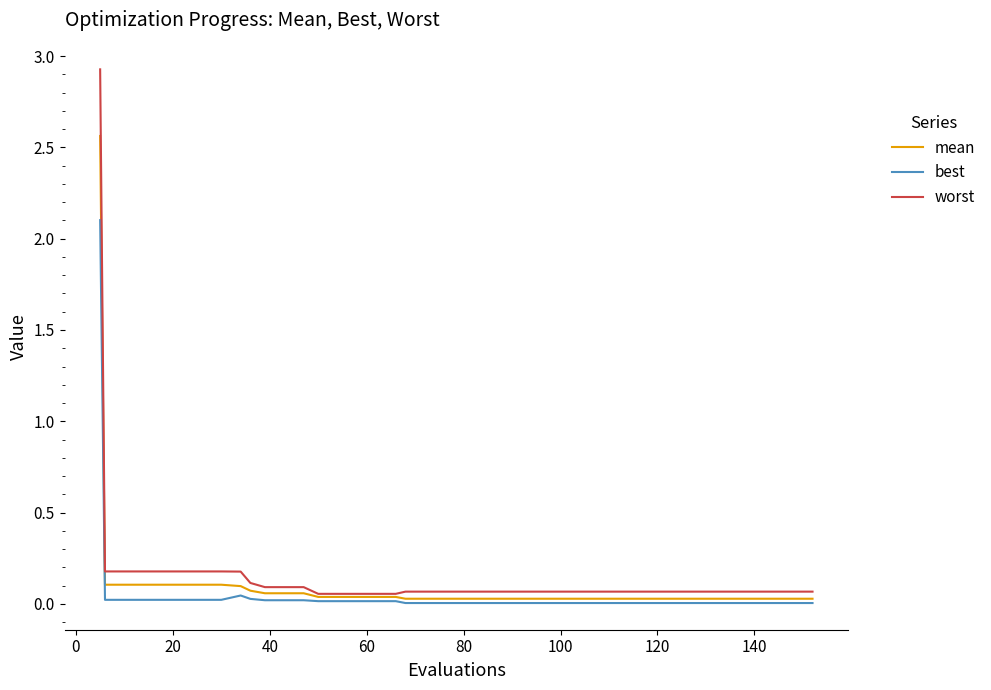

What is the maximum value for best?

2.1